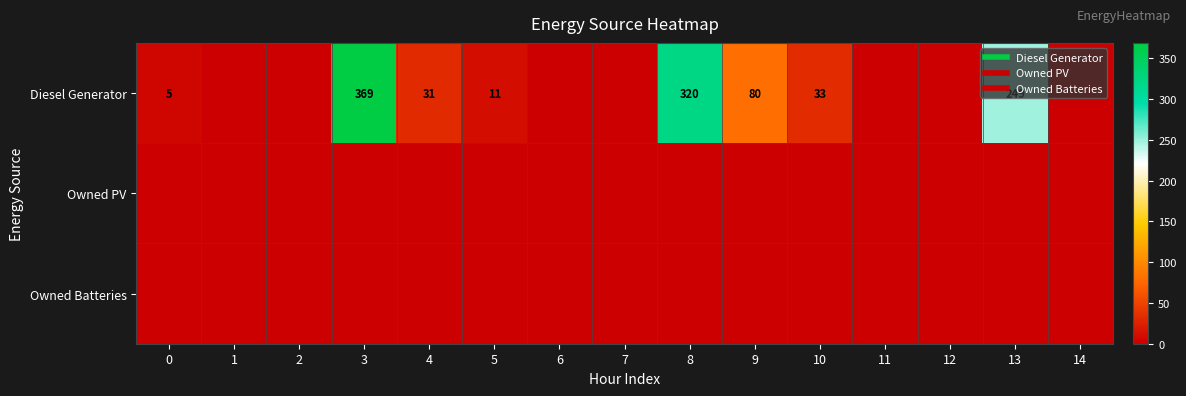

List the labels in order of Owned PV value, largest first.

0, 1, 2, 3, 4, 5, 6, 7, 8, 9, 10, 11, 12, 13, 14